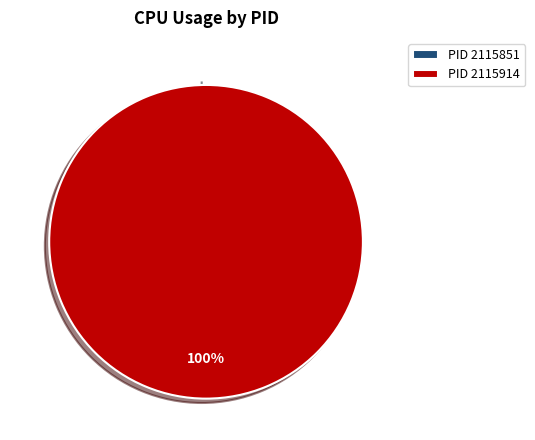

To the nearest percent, what is the average slice percentage?

50%